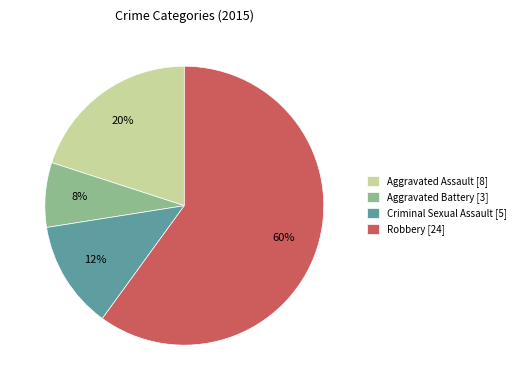

Combined, do Aggravated Battery and Aggravated Assault account for over 50%?

No